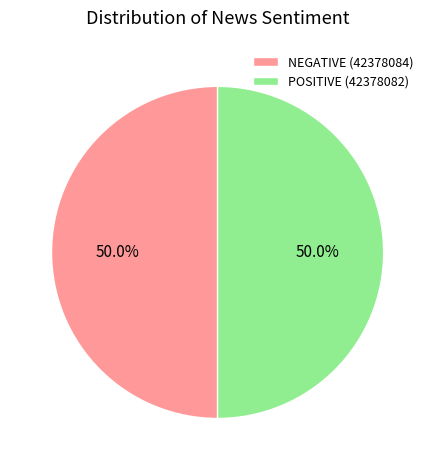

What percentage do POSITIVE (42378082) and NEGATIVE (42378084) together represent?

100.0%